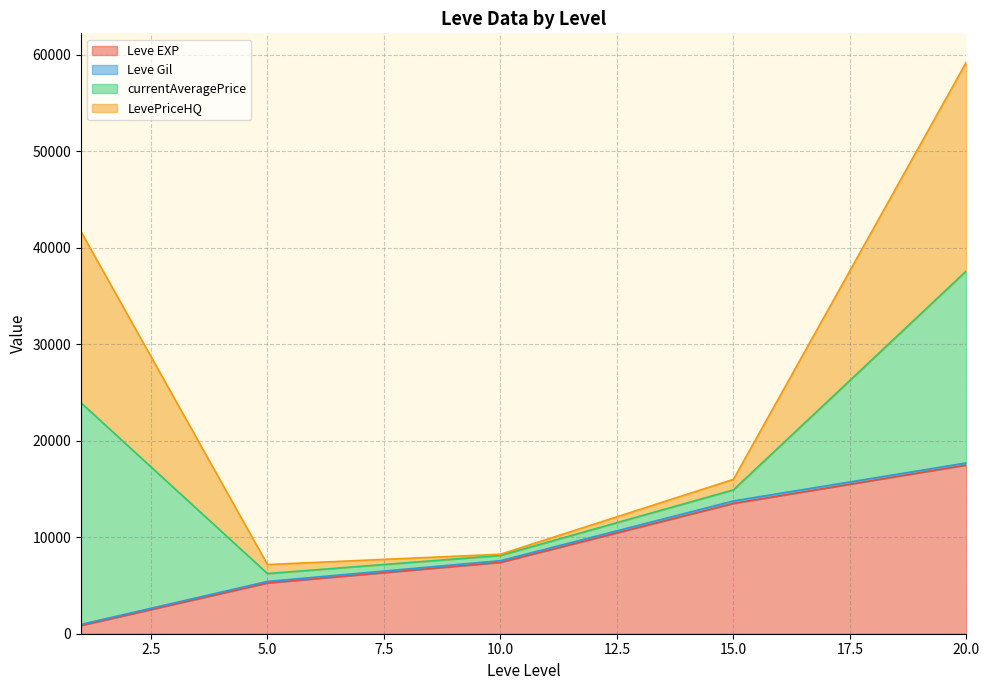

How many lines are shown in the chart?

4